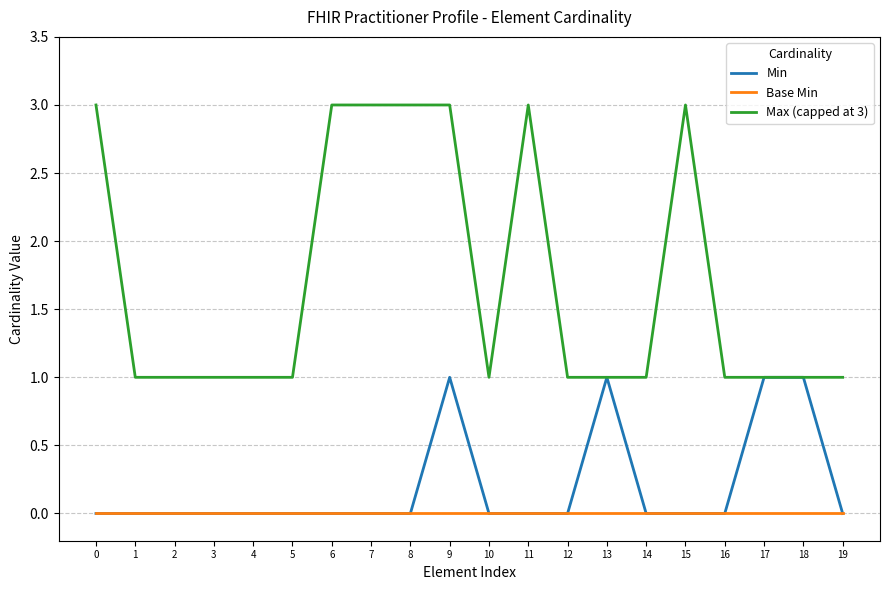

At which category is the sum across all series the highest?

9